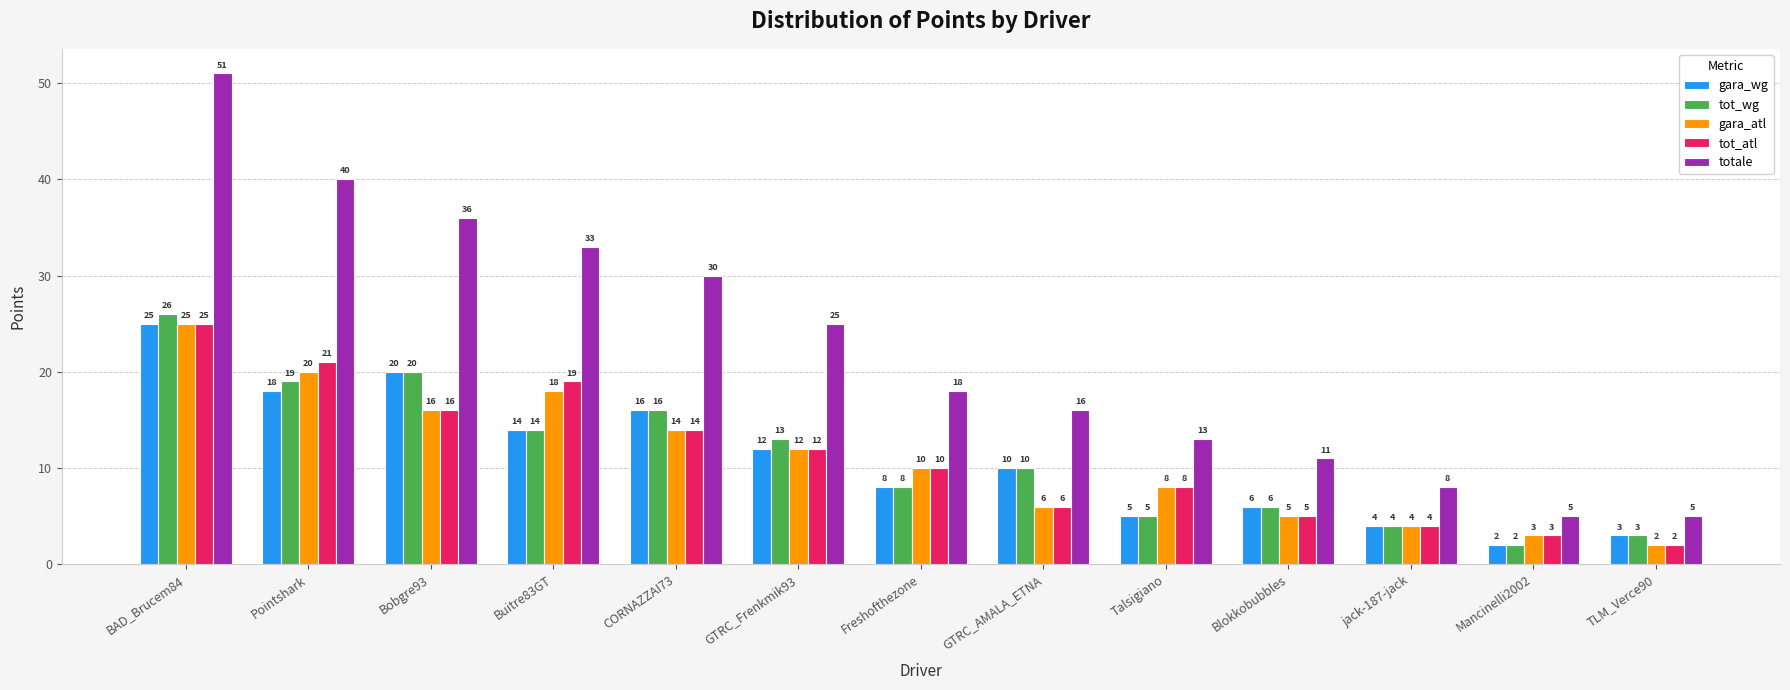

Reading right to left, extract all data points from this chart.

gara_wg: TLM_Verce90=3	Mancinelli2002=2	jack-187-jack=4	Blokkobubbles=6	Talsigiano=5	GTRC_AMALA_ETNA=10	Freshofthezone=8	GTRC_Frenkmik93=12	CORNAZZAI73=16	Buitre83GT=14	Bobgre93=20	Pointshark=18	BAD_Brucem84=25
tot_wg: TLM_Verce90=3	Mancinelli2002=2	jack-187-jack=4	Blokkobubbles=6	Talsigiano=5	GTRC_AMALA_ETNA=10	Freshofthezone=8	GTRC_Frenkmik93=13	CORNAZZAI73=16	Buitre83GT=14	Bobgre93=20	Pointshark=19	BAD_Brucem84=26
gara_atl: TLM_Verce90=2	Mancinelli2002=3	jack-187-jack=4	Blokkobubbles=5	Talsigiano=8	GTRC_AMALA_ETNA=6	Freshofthezone=10	GTRC_Frenkmik93=12	CORNAZZAI73=14	Buitre83GT=18	Bobgre93=16	Pointshark=20	BAD_Brucem84=25
tot_atl: TLM_Verce90=2	Mancinelli2002=3	jack-187-jack=4	Blokkobubbles=5	Talsigiano=8	GTRC_AMALA_ETNA=6	Freshofthezone=10	GTRC_Frenkmik93=12	CORNAZZAI73=14	Buitre83GT=19	Bobgre93=16	Pointshark=21	BAD_Brucem84=25
totale: TLM_Verce90=5	Mancinelli2002=5	jack-187-jack=8	Blokkobubbles=11	Talsigiano=13	GTRC_AMALA_ETNA=16	Freshofthezone=18	GTRC_Frenkmik93=25	CORNAZZAI73=30	Buitre83GT=33	Bobgre93=36	Pointshark=40	BAD_Brucem84=51